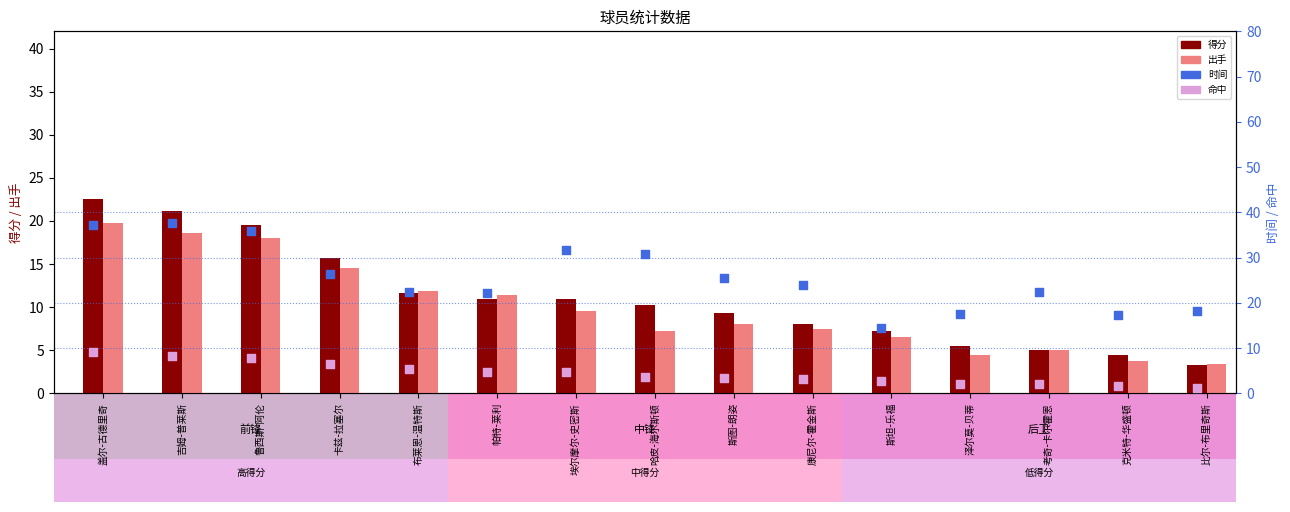

Which series contains the lowest Y value?

命中